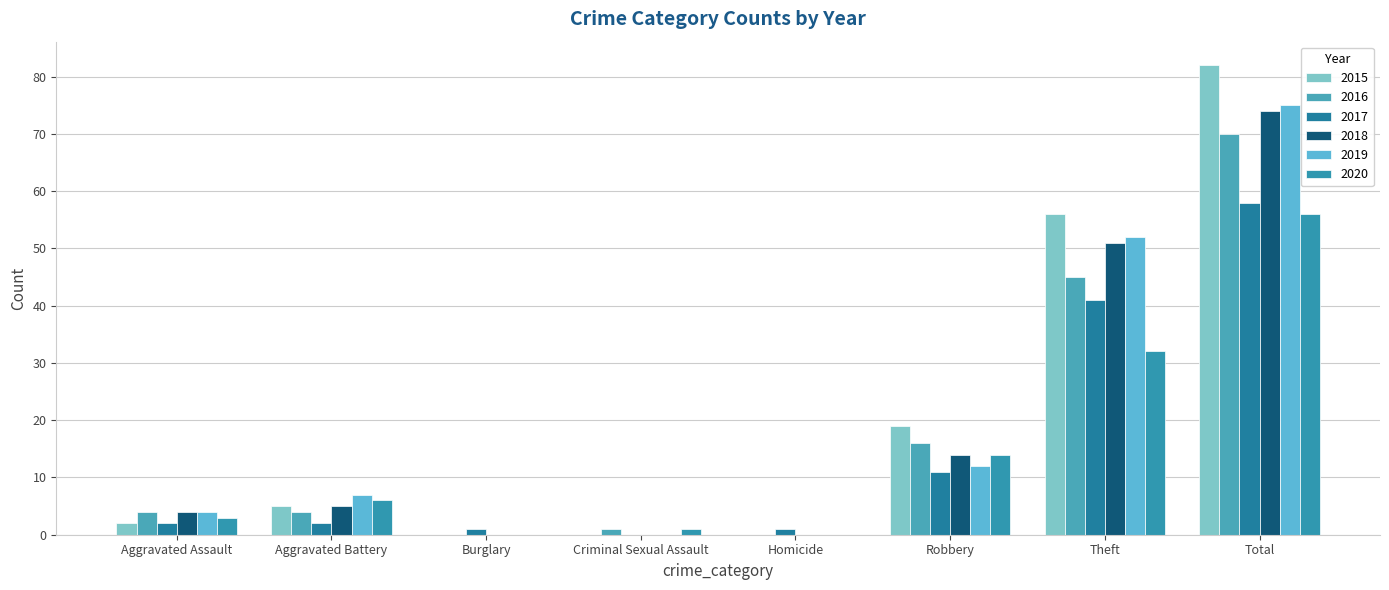

Reading left to right, what are all the values shown in this chart?

2015: 2	5	0	0	0	19	56	82
2016: 4	4	0	1	0	16	45	70
2017: 2	2	1	0	1	11	41	58
2018: 4	5	0	0	0	14	51	74
2019: 4	7	0	0	0	12	52	75
2020: 3	6	0	1	0	14	32	56